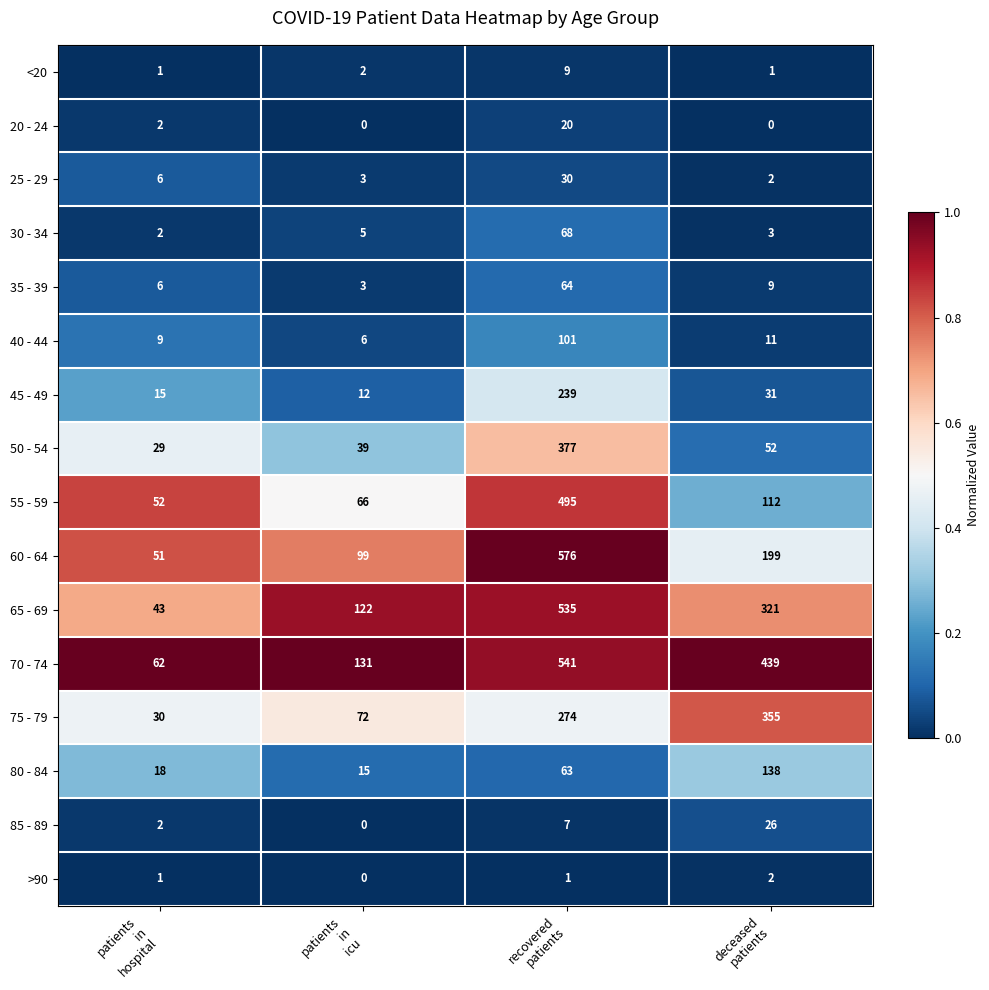

What is the total value across all series at deceased
patients?

1701